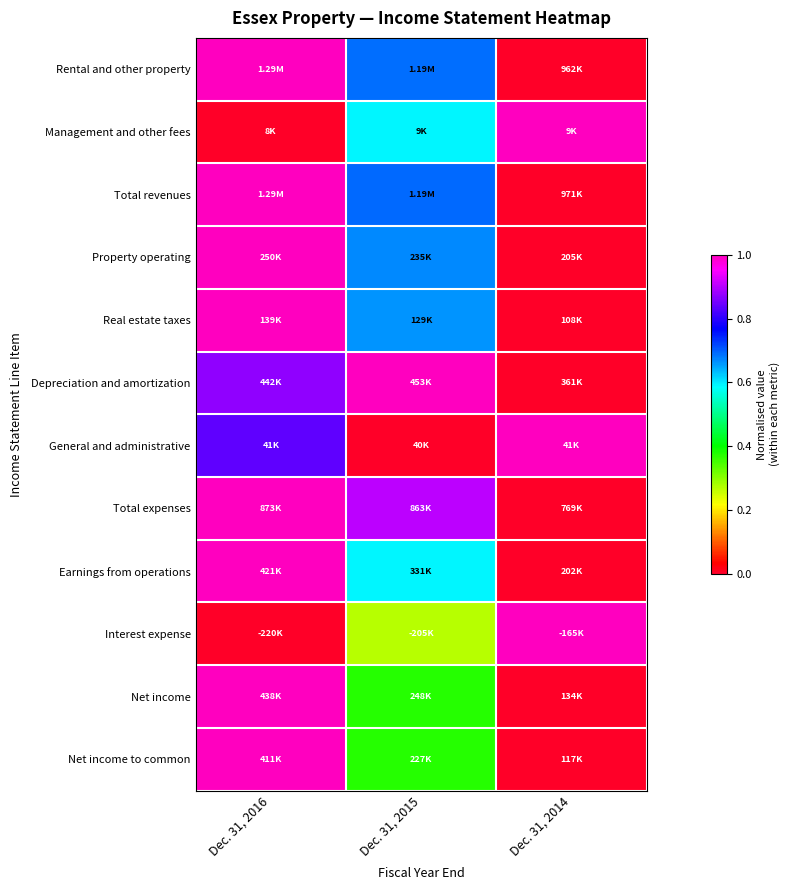

Between Dec. 31, 2015 and Dec. 31, 2014, which is larger?

Dec. 31, 2015